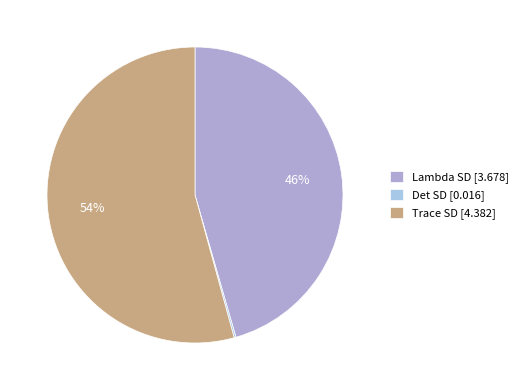

Is there a majority slice in this chart?

Yes